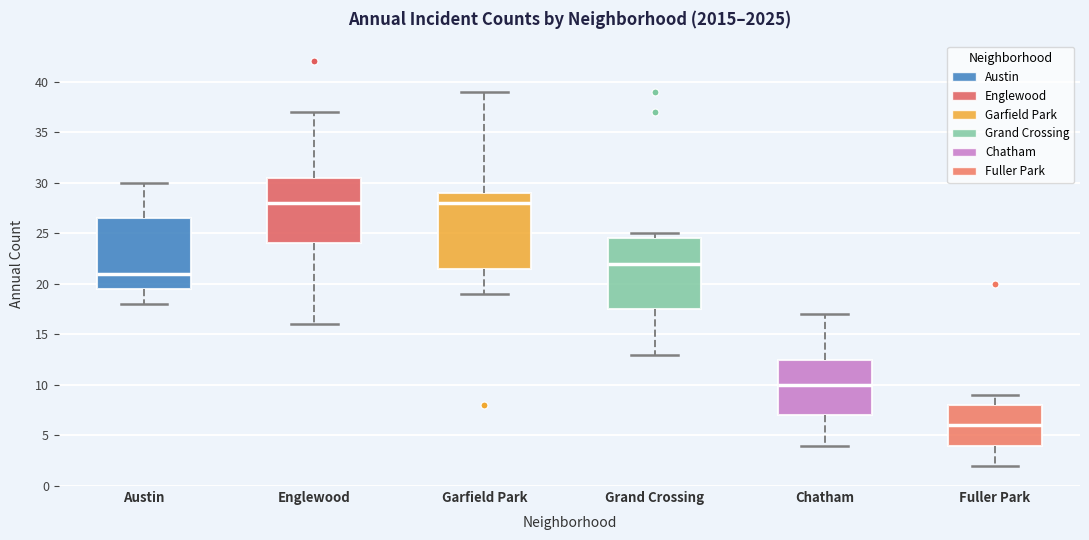

Reading left to right, transcribe this box plot: for each box, give where its median line is, the range the box spans, and where its two whiskers end, as read against the y-axis. The values are not printed on the chart, so give them approximately, as read against the axis.

Austin: median 21.0, box 19.5 to 26.5, whiskers 18.0 to 30.0
Englewood: median 28.0, box 24.0 to 30.5, whiskers 16.0 to 37.0
Garfield Park: median 28.0, box 21.5 to 29.0, whiskers 19.0 to 39.0
Grand Crossing: median 22.0, box 17.5 to 24.5, whiskers 13.0 to 25.0
Chatham: median 10.0, box 7.0 to 12.5, whiskers 4.0 to 17.0
Fuller Park: median 6.0, box 4.0 to 8.0, whiskers 2.0 to 9.0